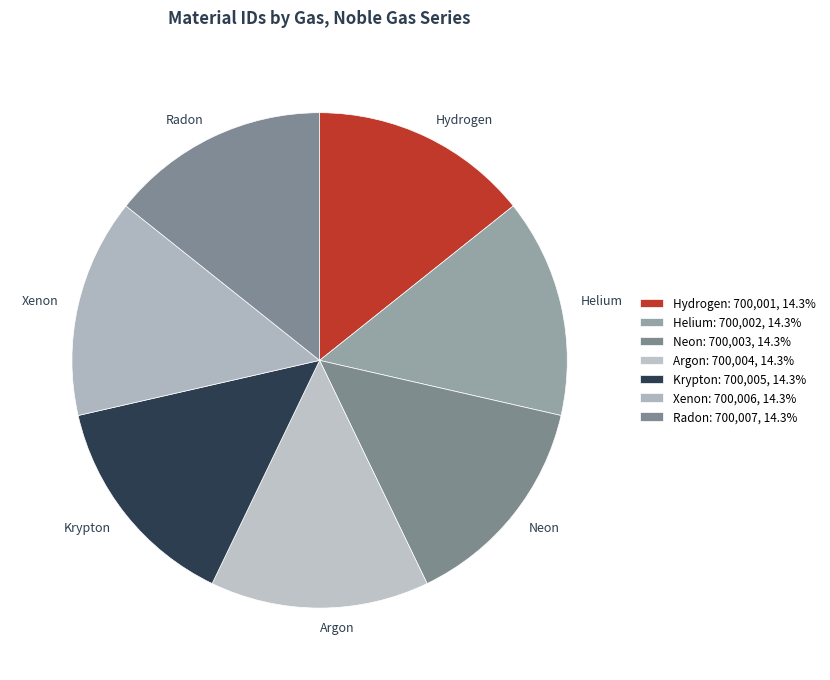

Count the number of slices in the pie.

7